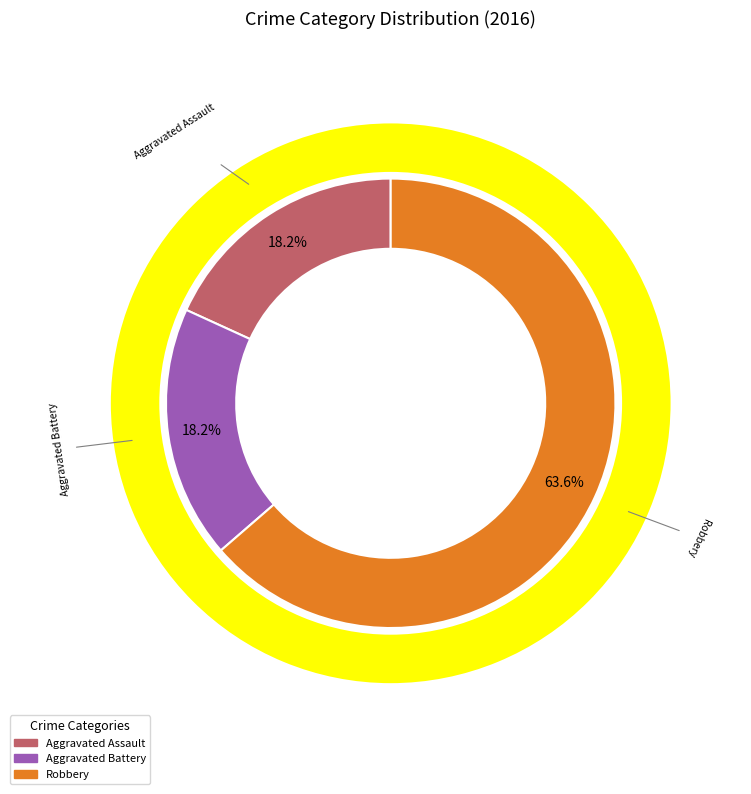

How many slices are in this pie chart?

3